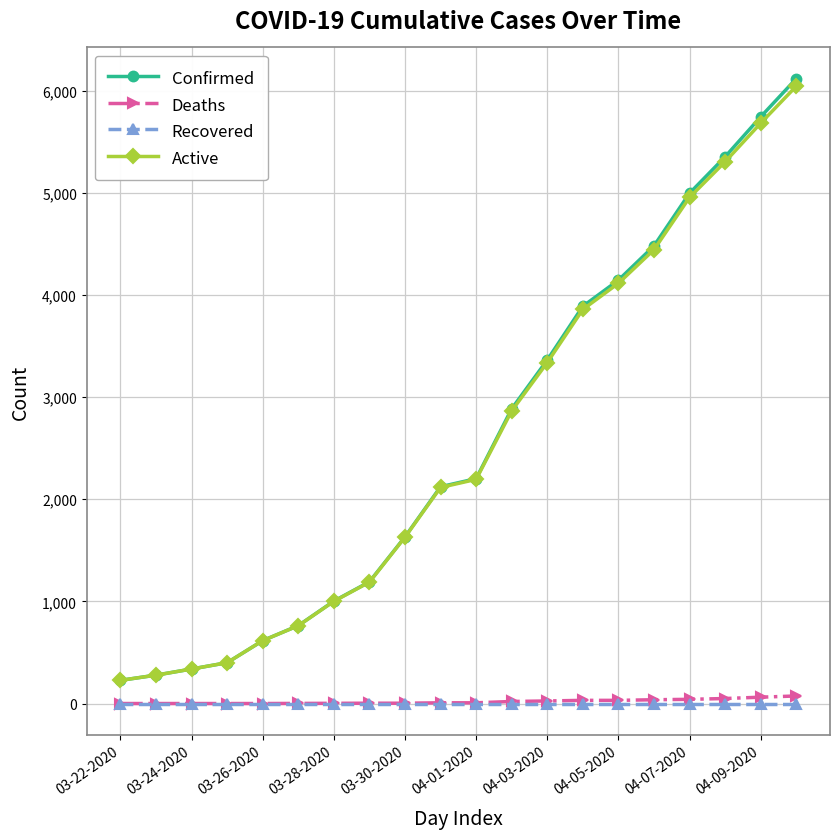

True or false: Active and Deaths cross at least once.

False